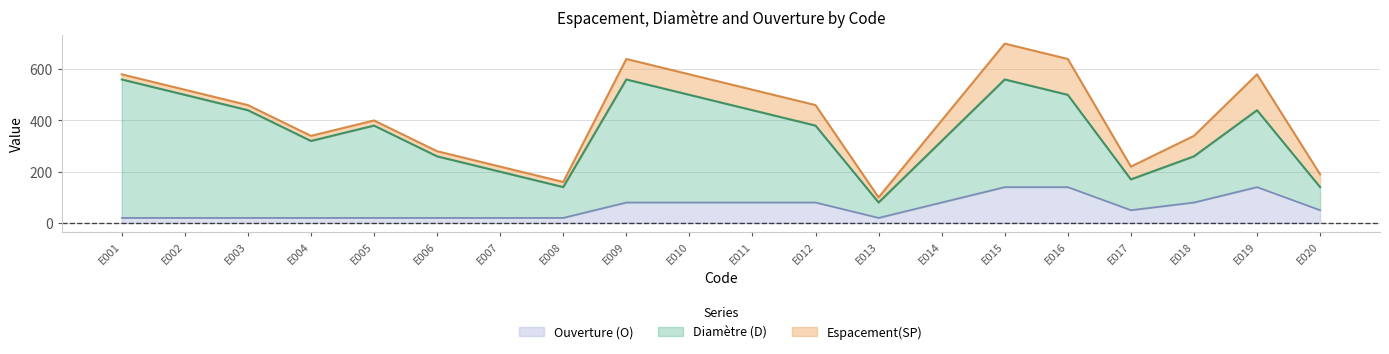

What is the approximate value of Diamètre (D) at E003, to the nearest 50?

450